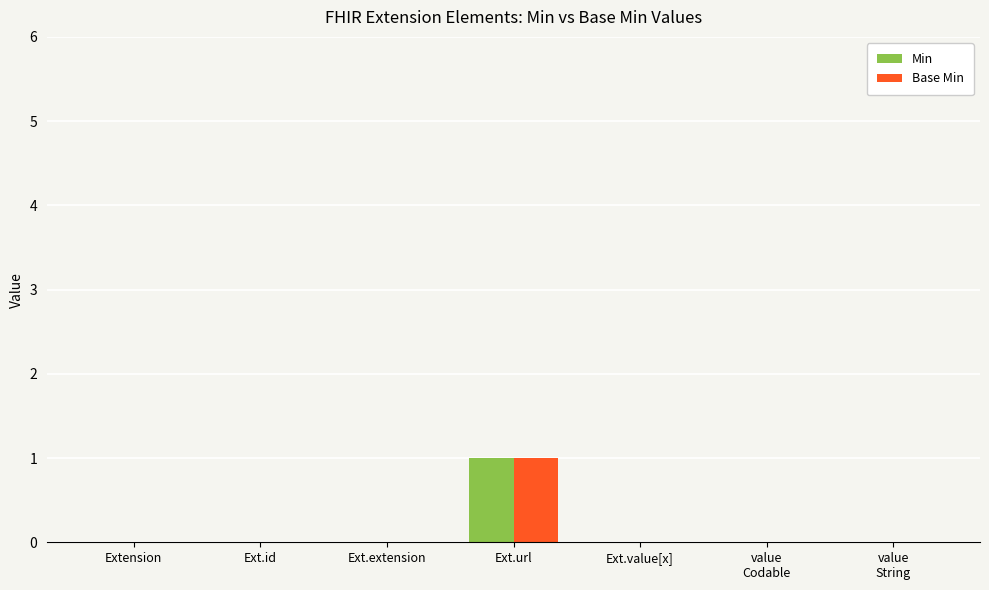

At which category is the sum across all series the highest?

Ext.url